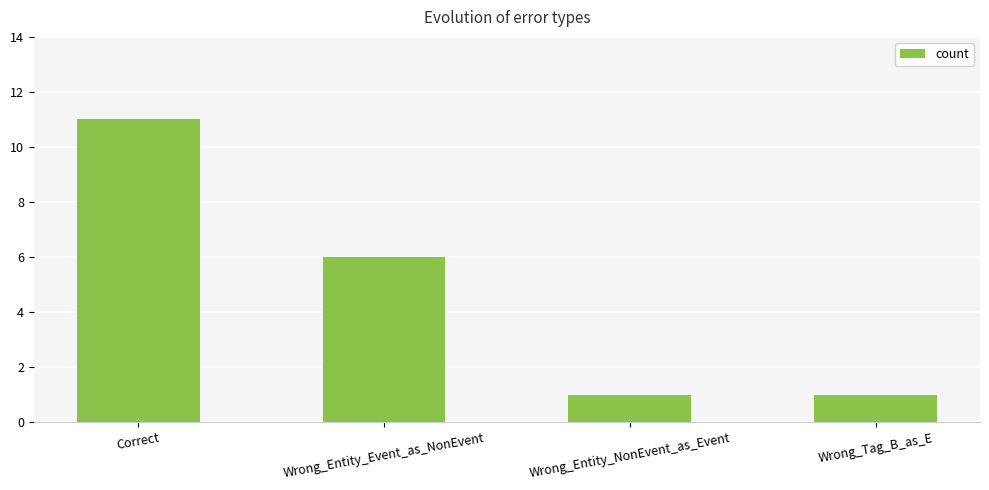

Is it true that the value at Wrong_Tag_B_as_E is 1?

True